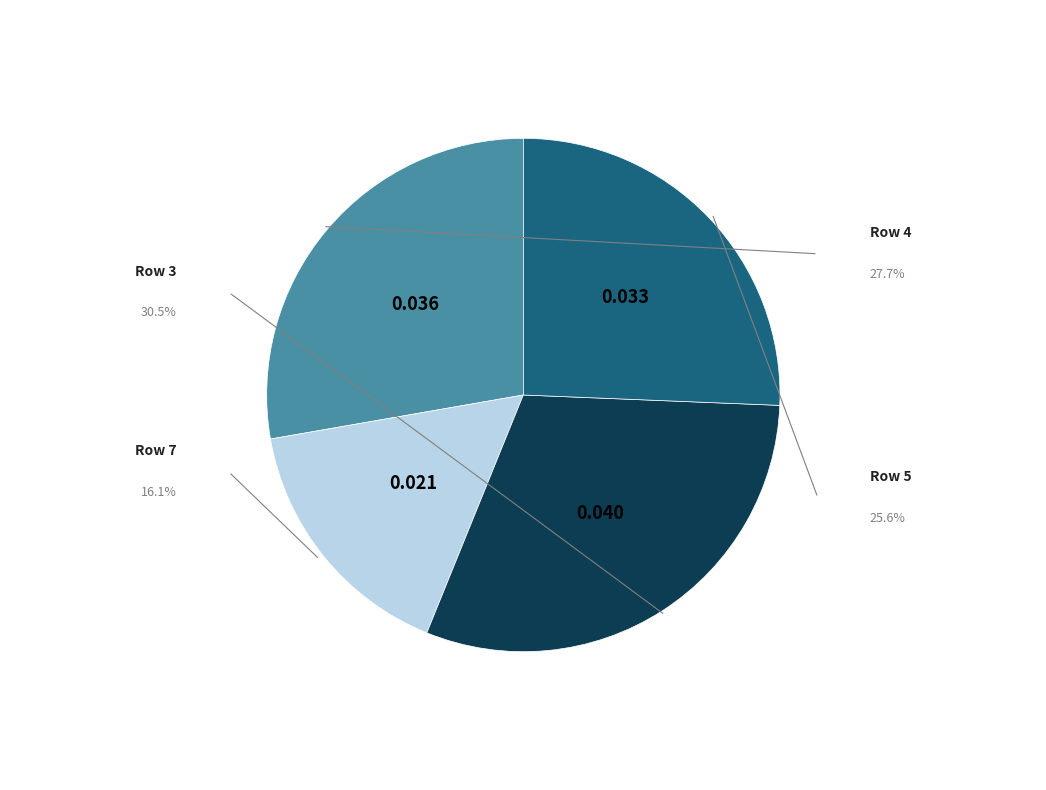

Is there any slice that represents more than half of the pie?

No